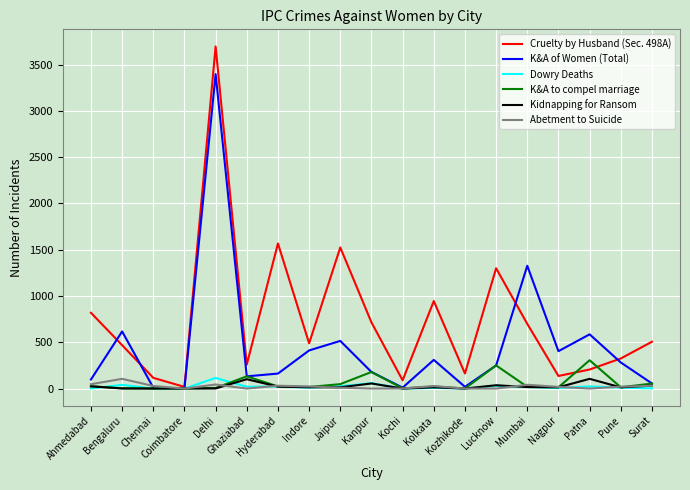

Where is K&A of Women (Total) nearest to the value 1699?

Mumbai